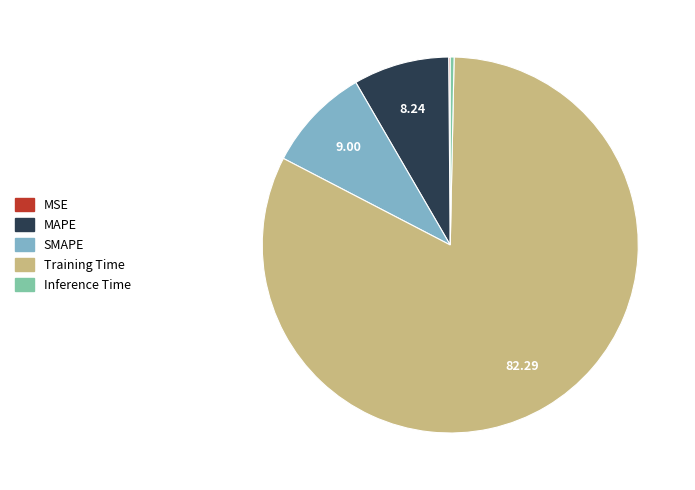

Does Training Time represent more than half of the total?

Yes